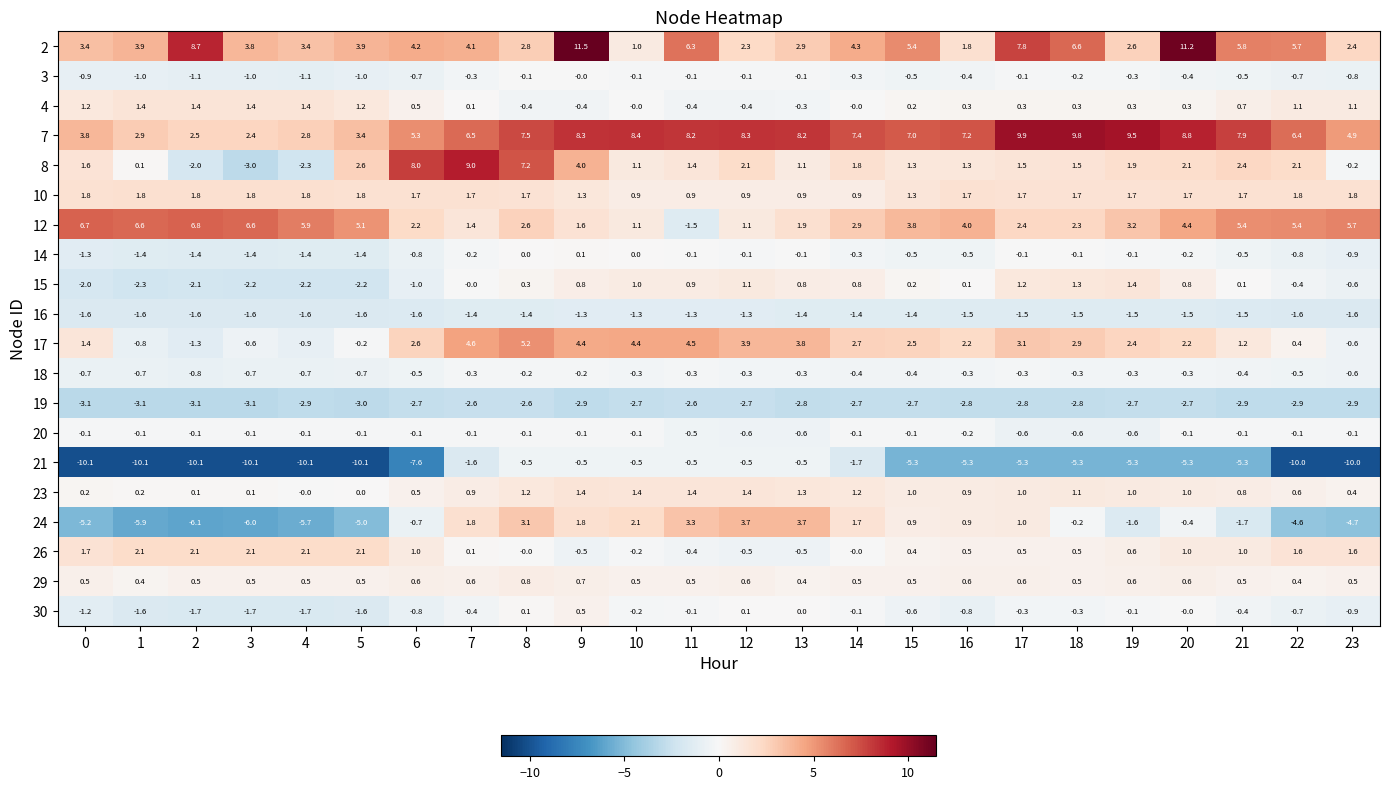

Which series has the largest total across all categories?

7